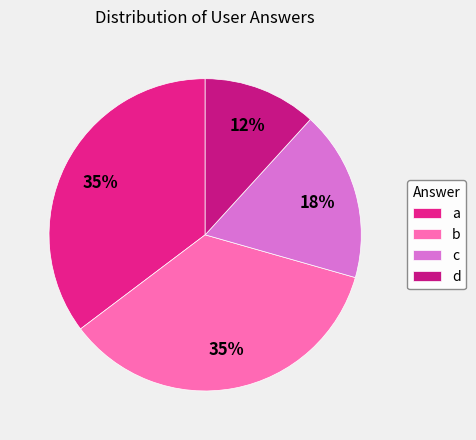

How many slices are in this pie chart?

4